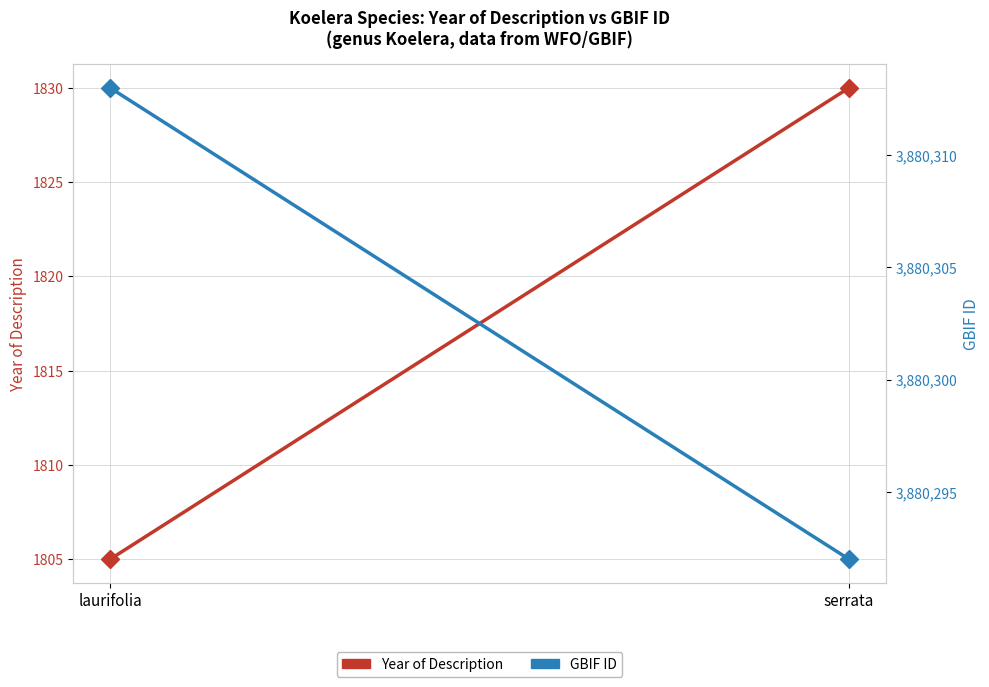

Which has a higher value, serrata or laurifolia?

serrata